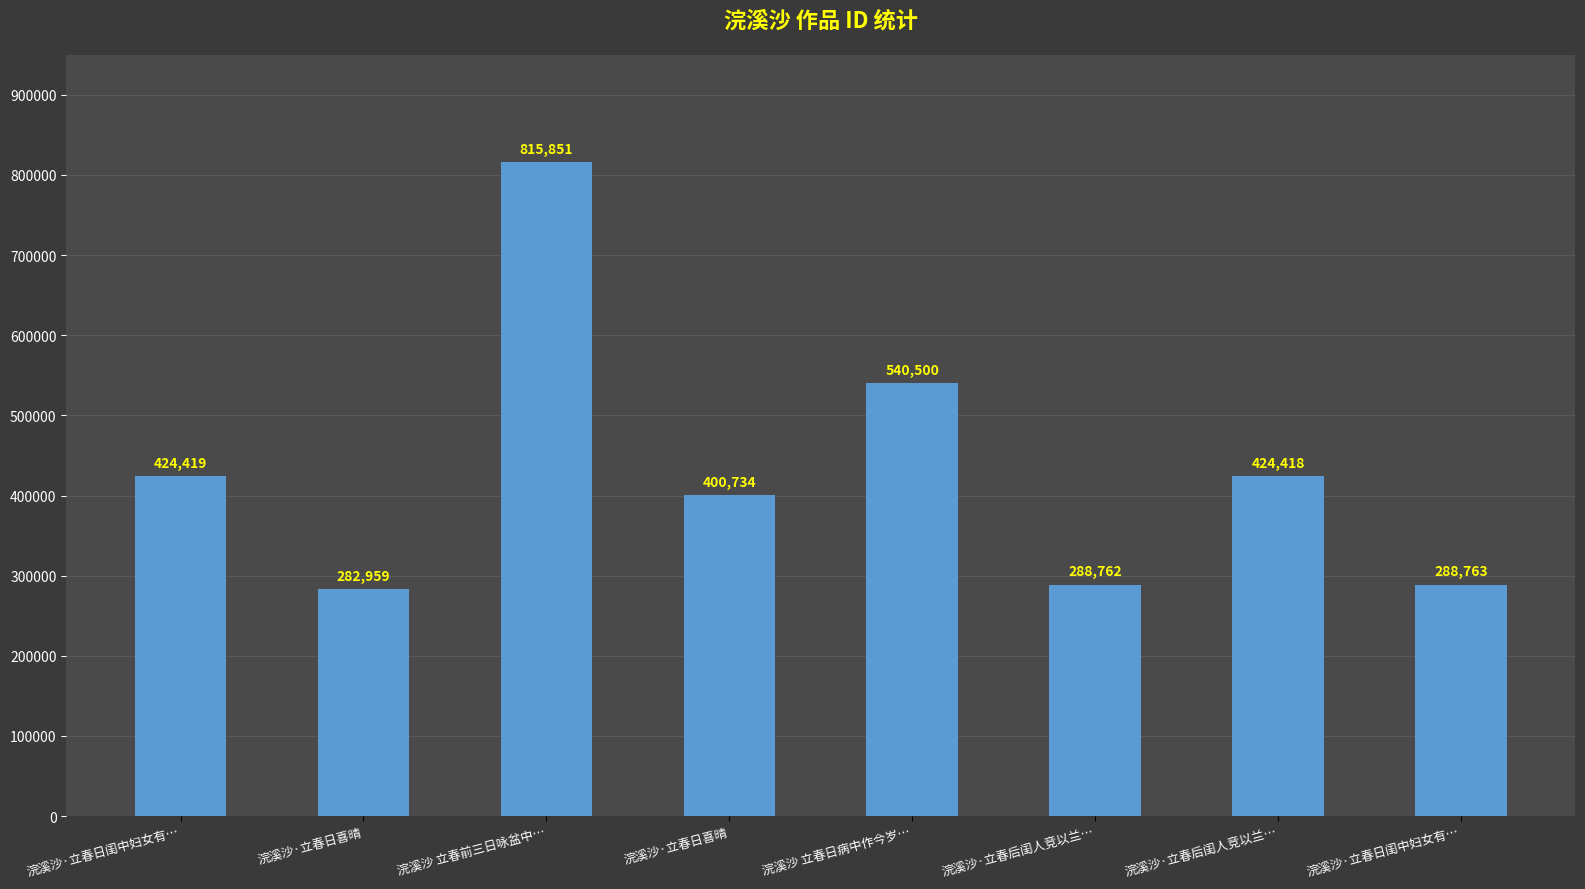

Are the bars horizontal?

No